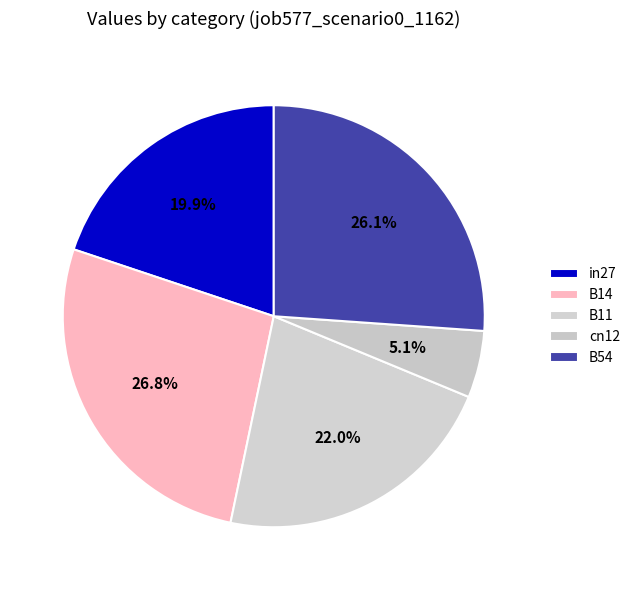

Count the number of slices in the pie.

5